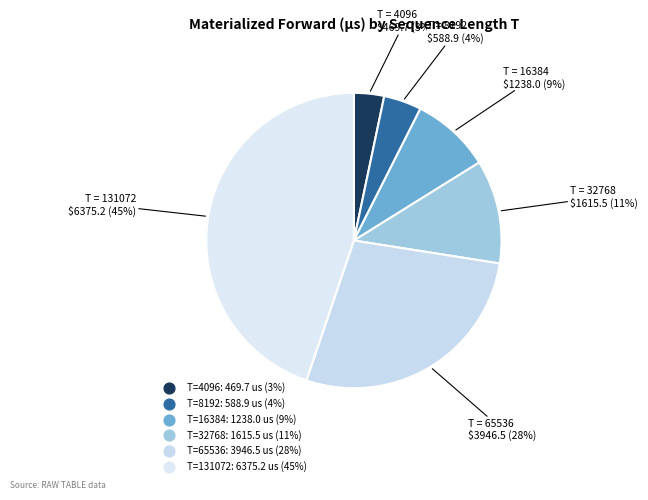

Count the number of slices in the pie.

6